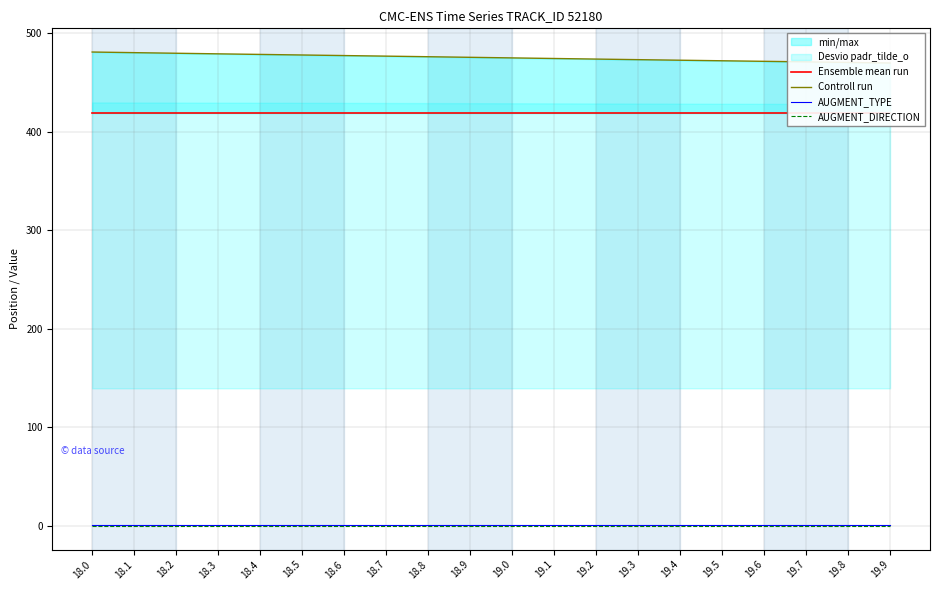

What is the label of the 5th point from the left?

18.4